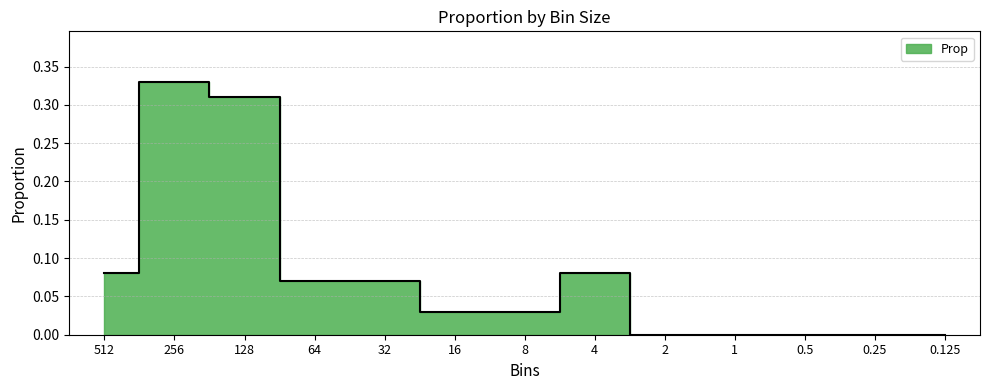

What is the sum of all values?

1.0